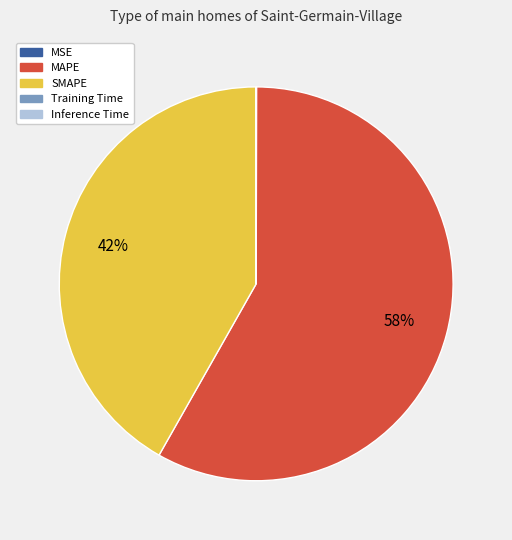

Does MAPE account for over 50% of the chart?

Yes